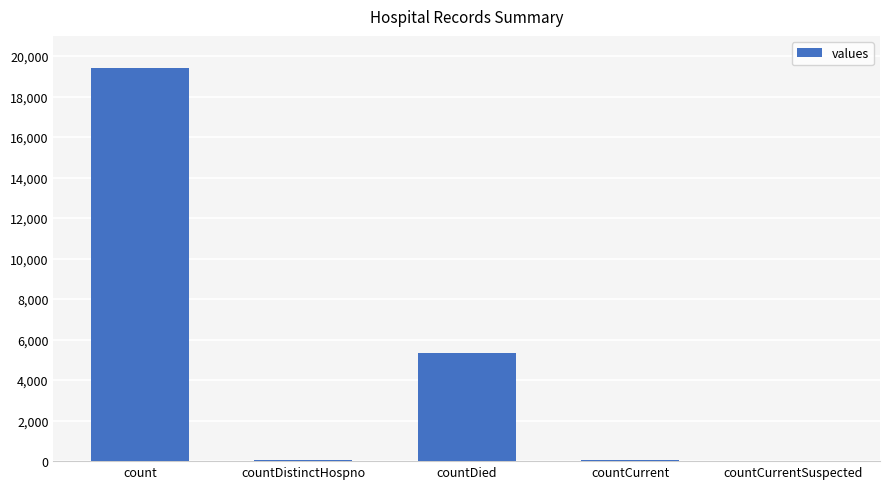

Read the value at countDied, to the nearest 10.

5360